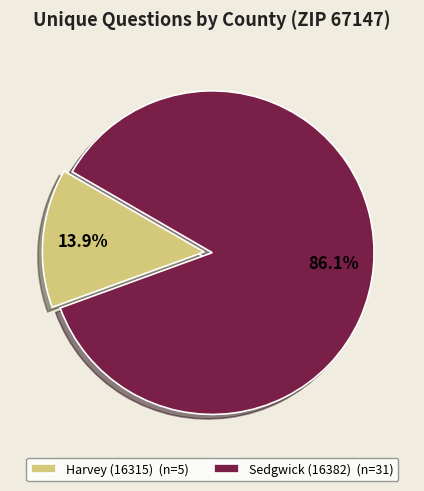

How much of the chart is everything except Harvey (16315)?

86.1%